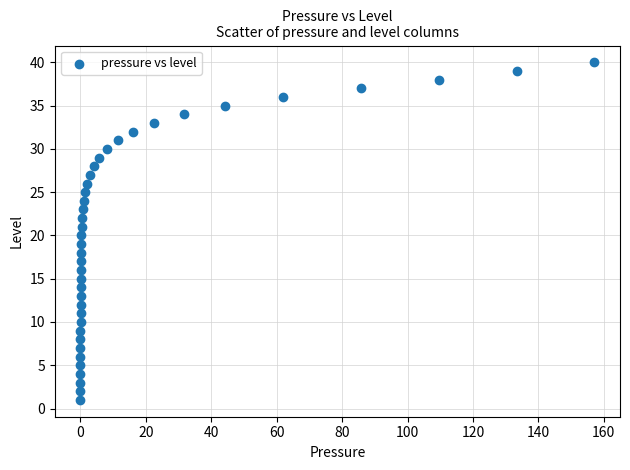

What is the range of Y values (max minus min)?

39